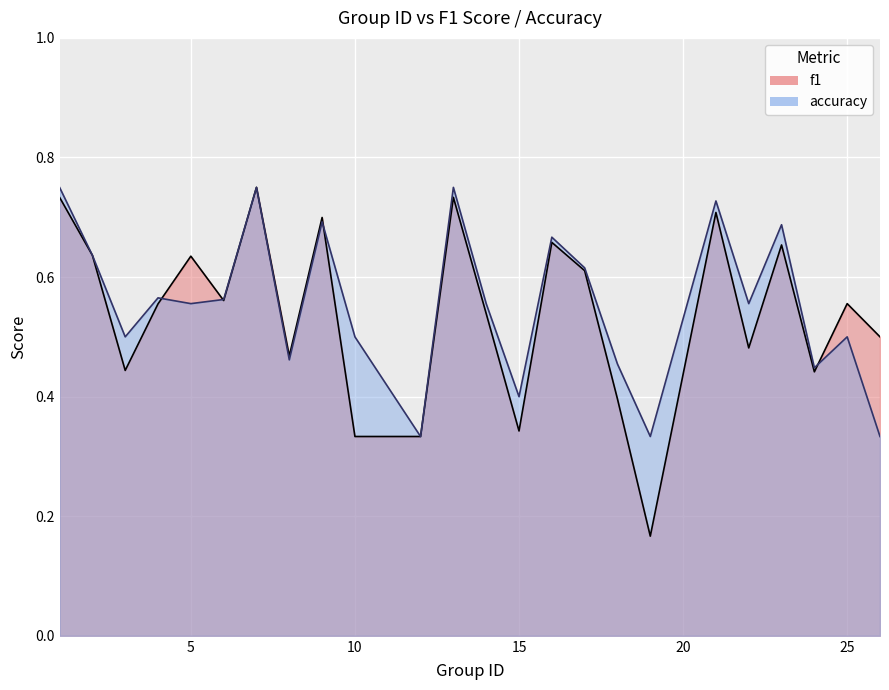

Between 4 and 18, which is larger?

4